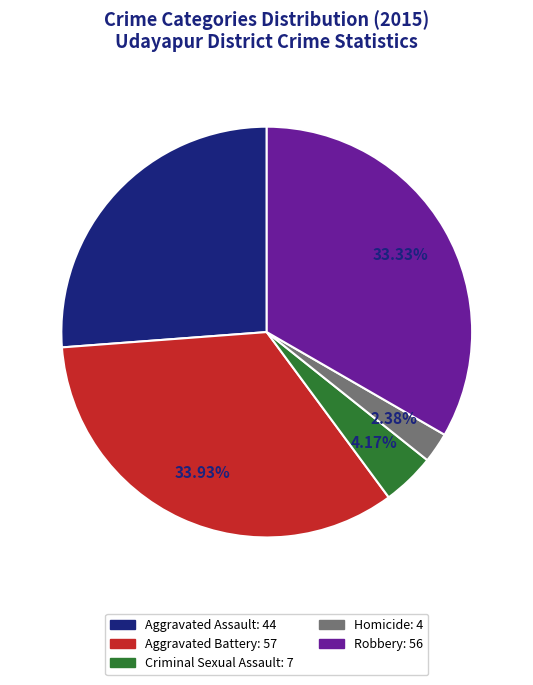

Is Aggravated Battery the majority of the pie?

No